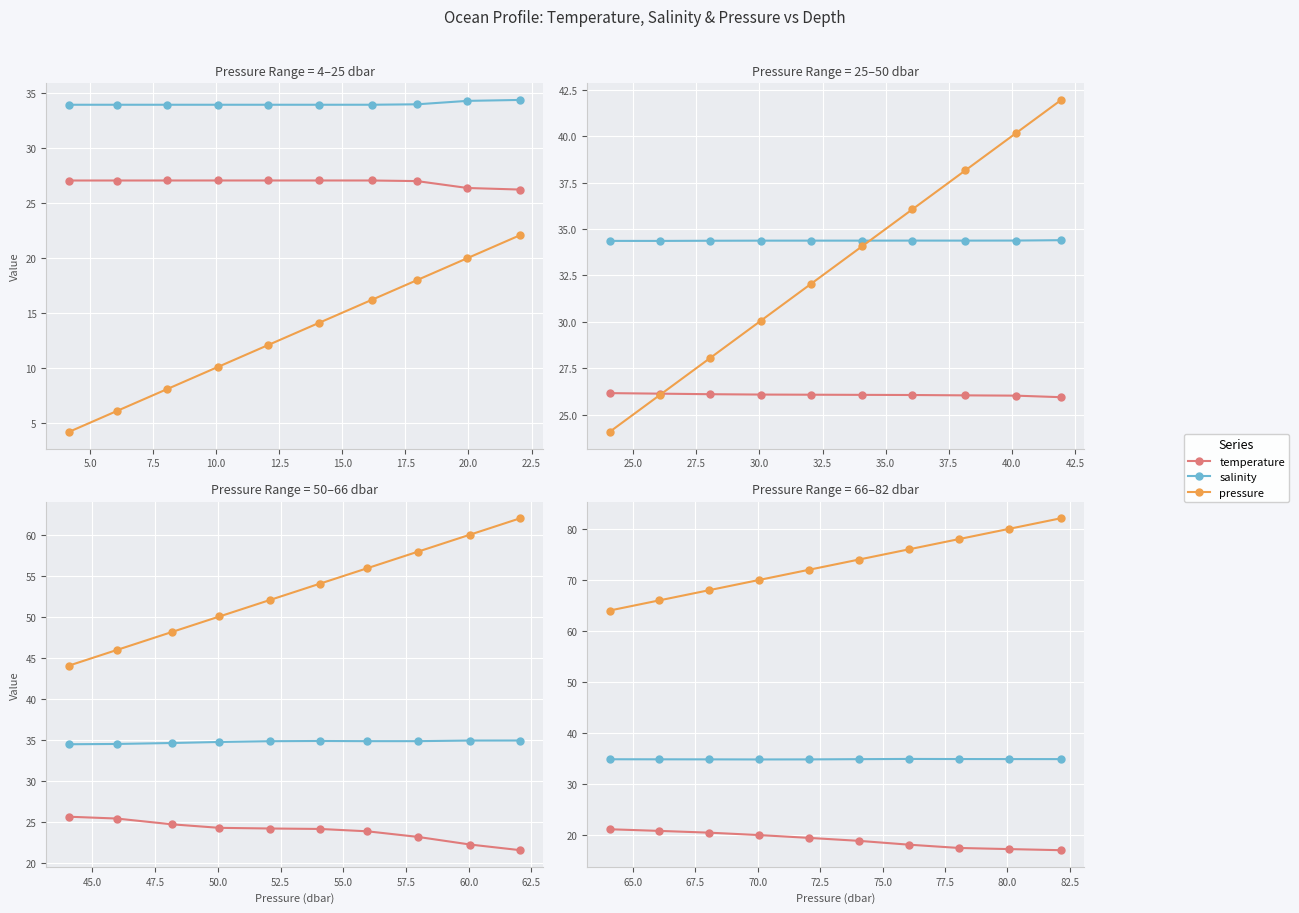

True or false: pressure and temperature intersect in this chart.

False